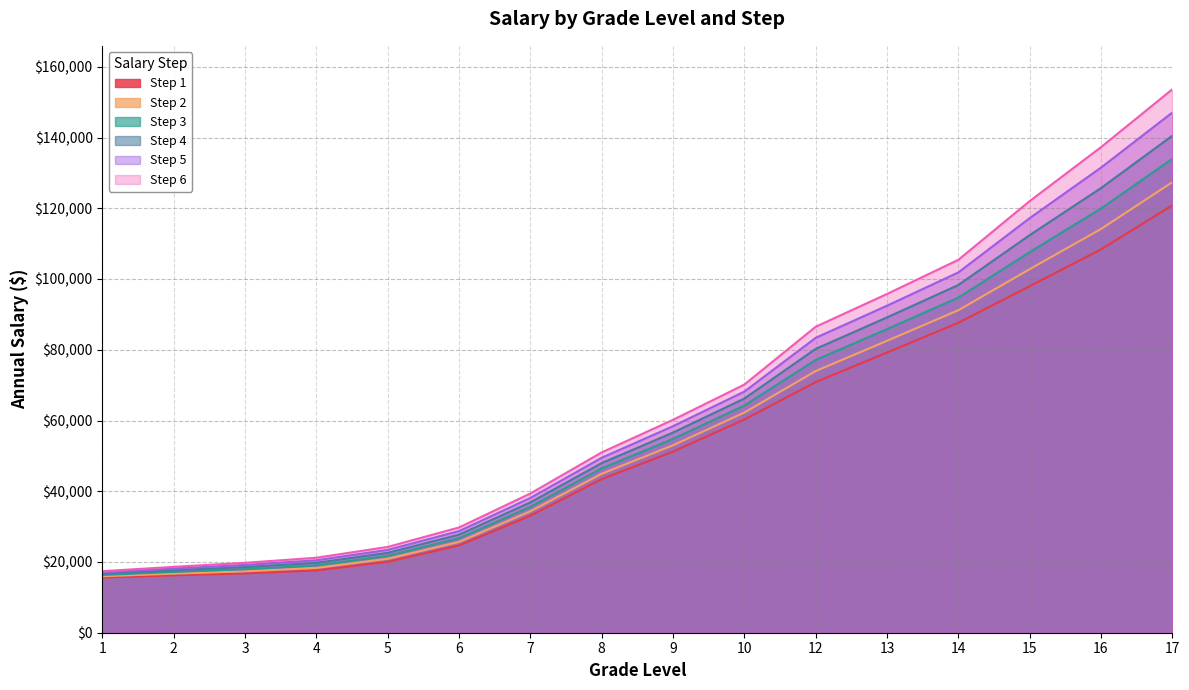

Where is Step 6 nearest to the value 85518?

12